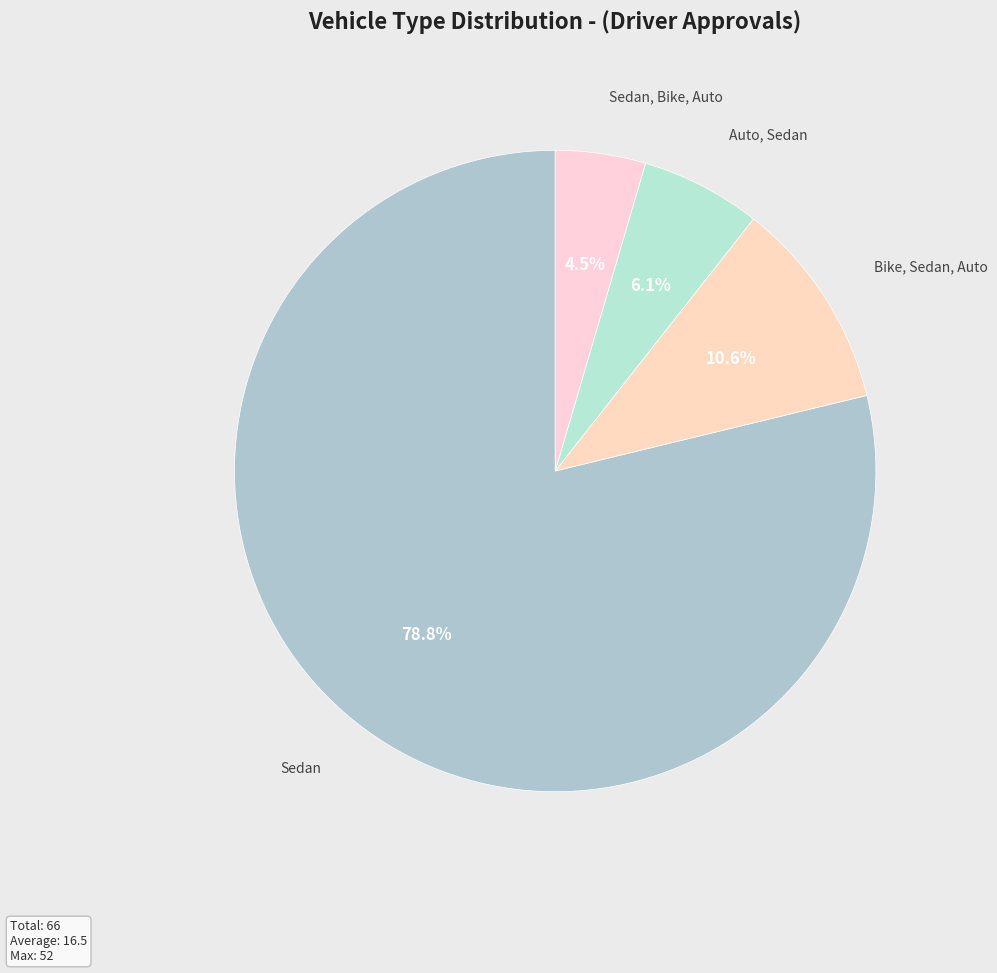

How many slices are in this pie chart?

4